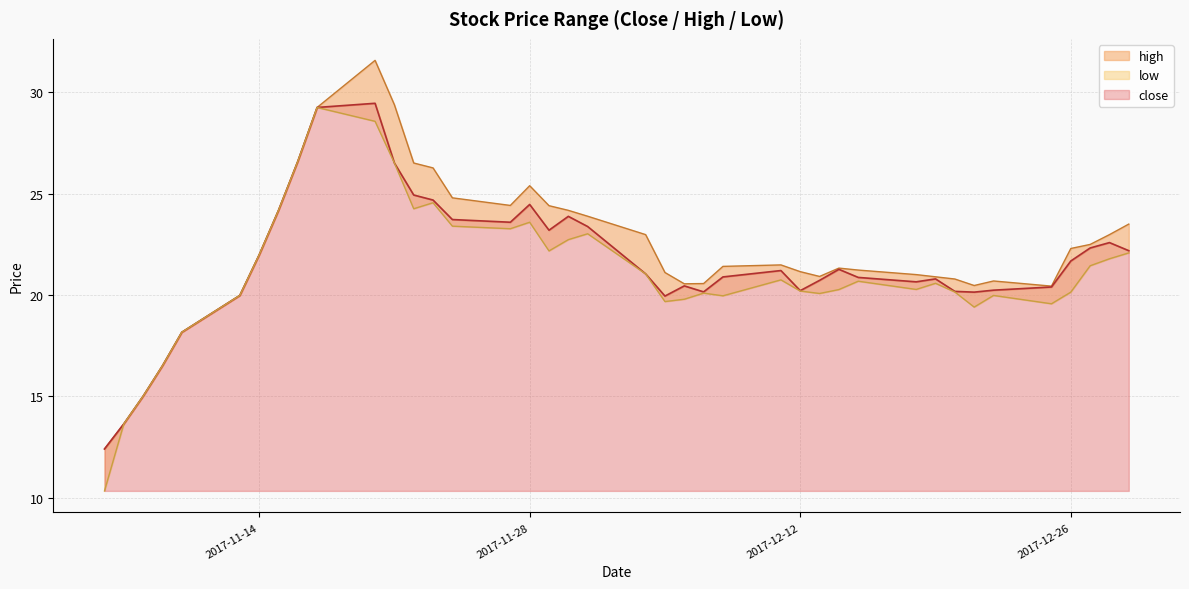

What is the sum of the high values at 2017-11-09 and 2017-12-13?

37.4